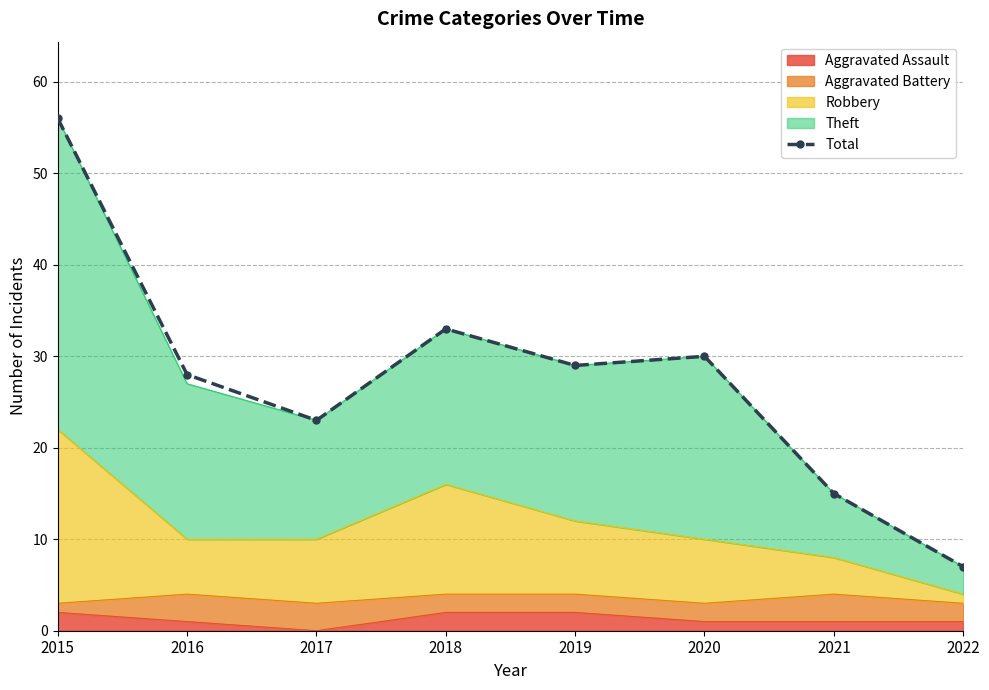

What is the change in value from 2015 to 2018?

-23